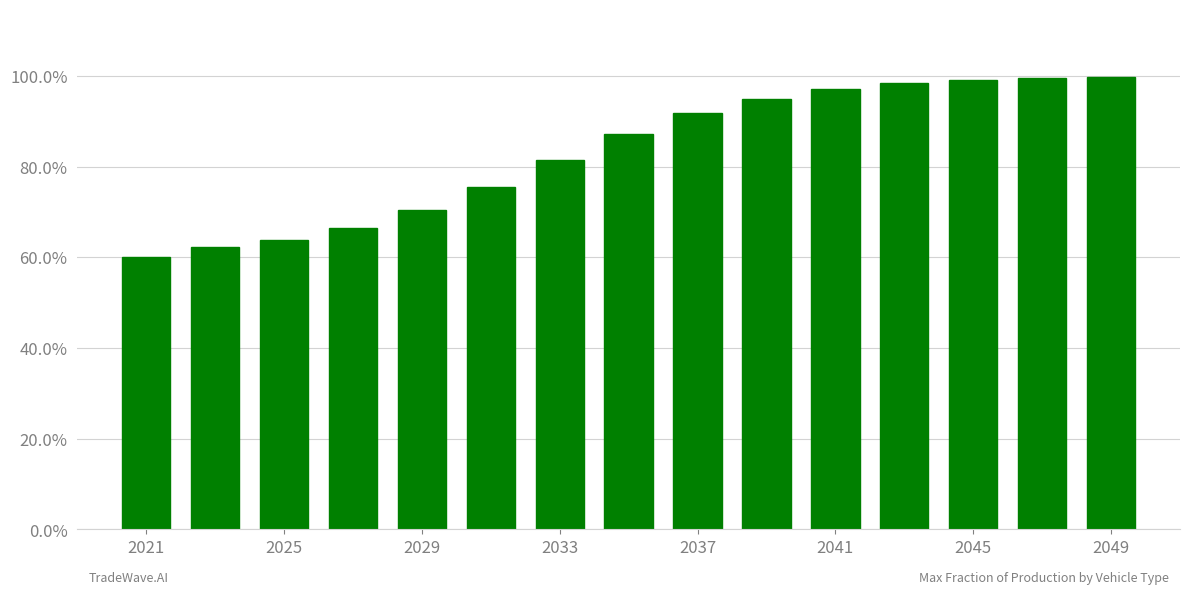

What is the average value?

0.8